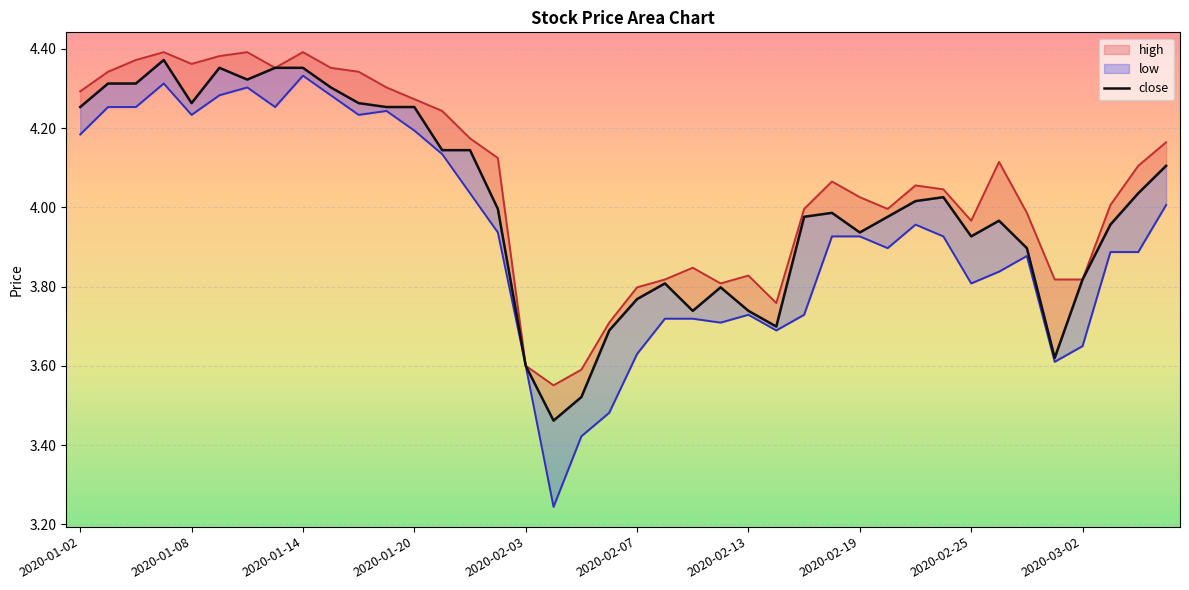

What is the label of the 30th point from the right?

2020-01-16